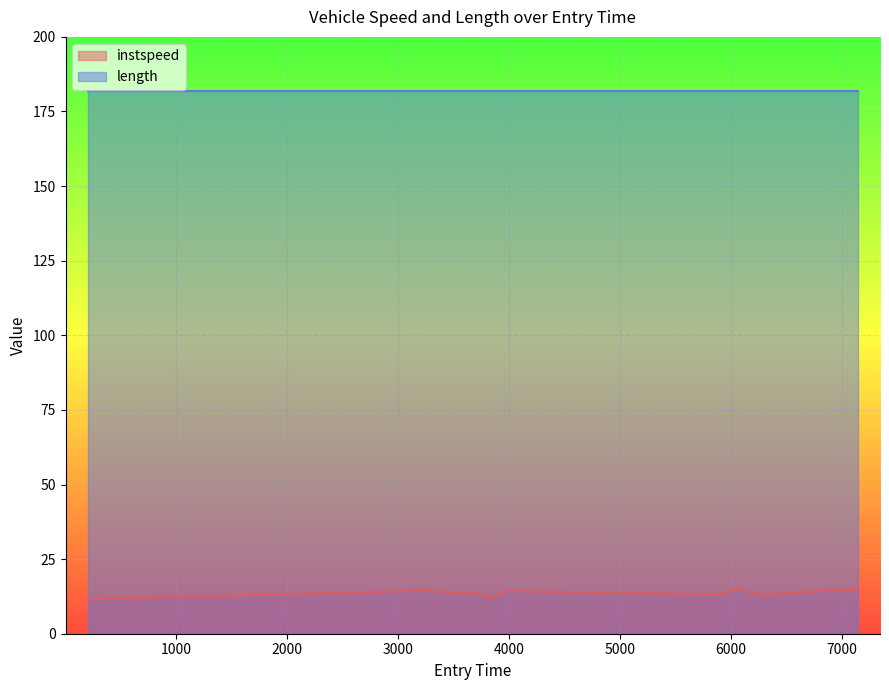

What is the greatest value displayed?

181.8